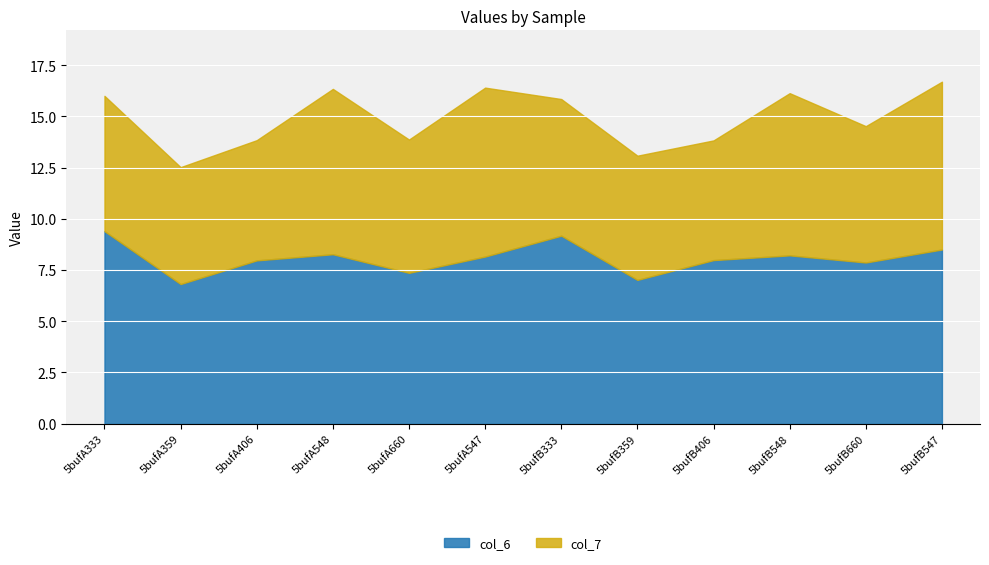

How many lines are shown in the chart?

2